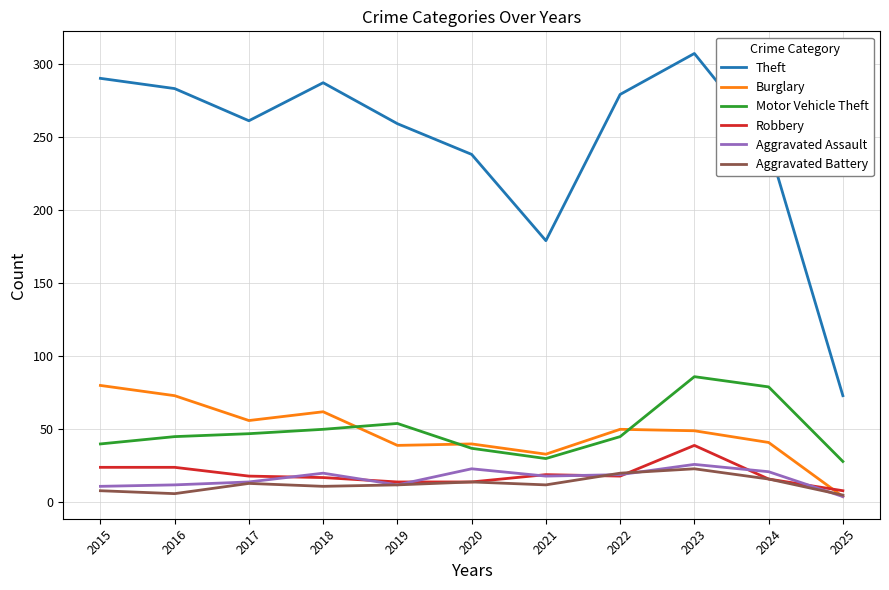

Read the Robbery value at 2017.

18